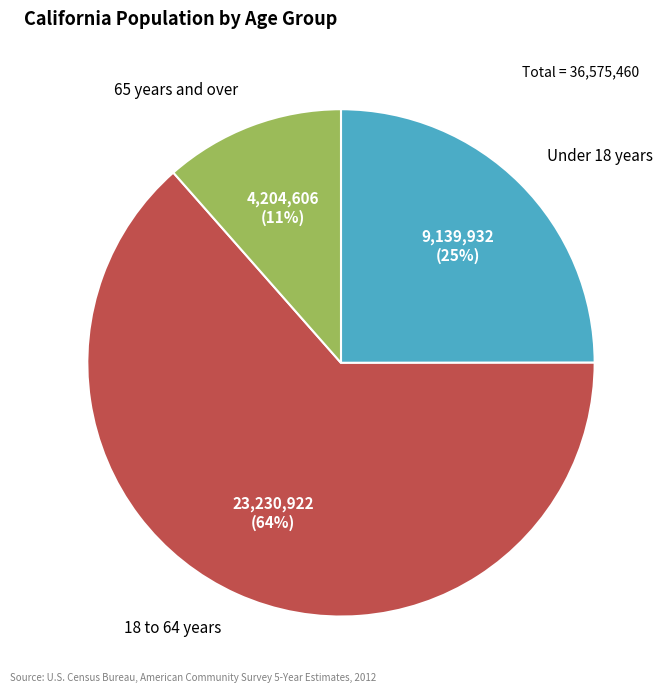

Is the sum of Under 18 years and 65 years and over greater than half?

No